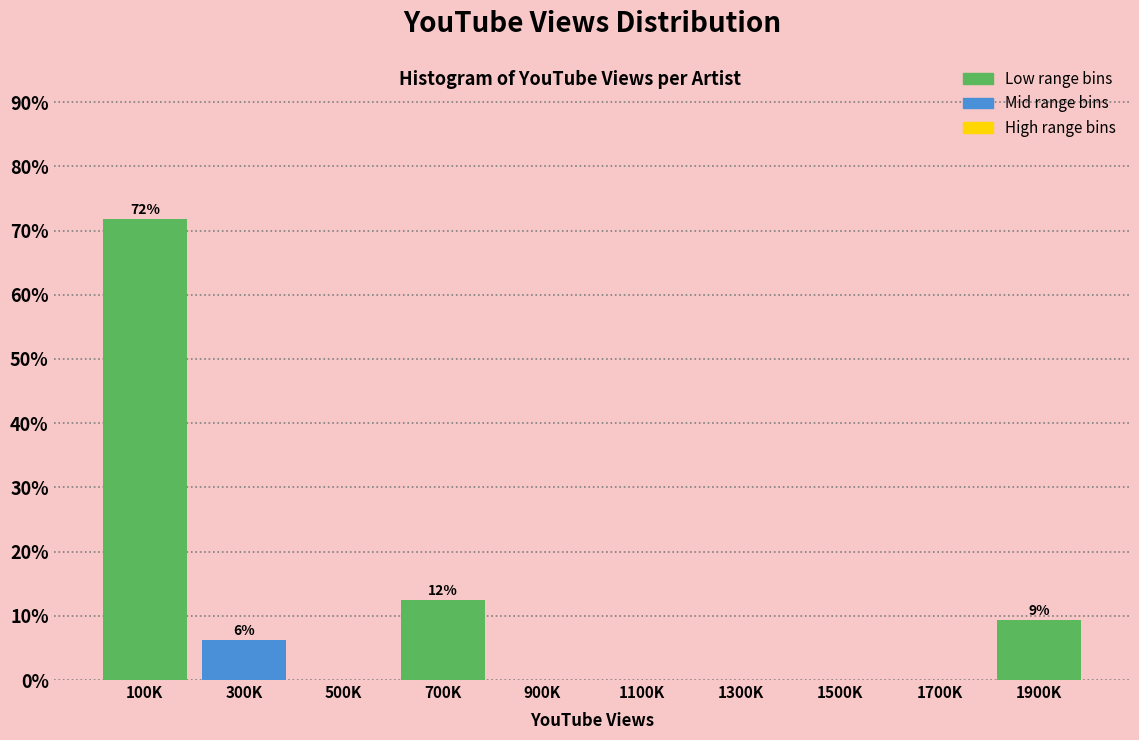

What is the change in value from 100K to 1700K?

-71.9